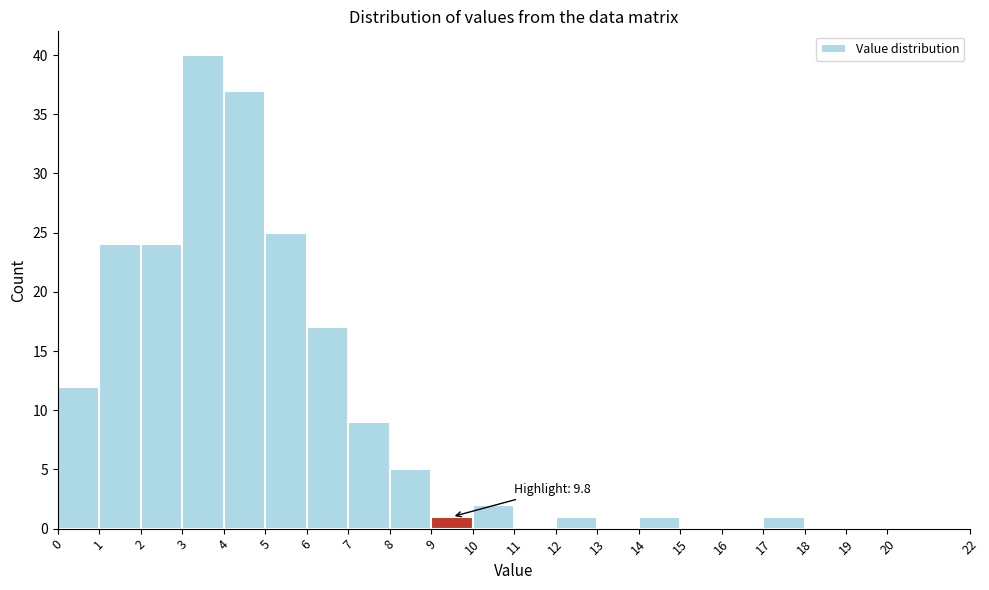

Over which range of the x-axis is the bar tallest?

3 to 4